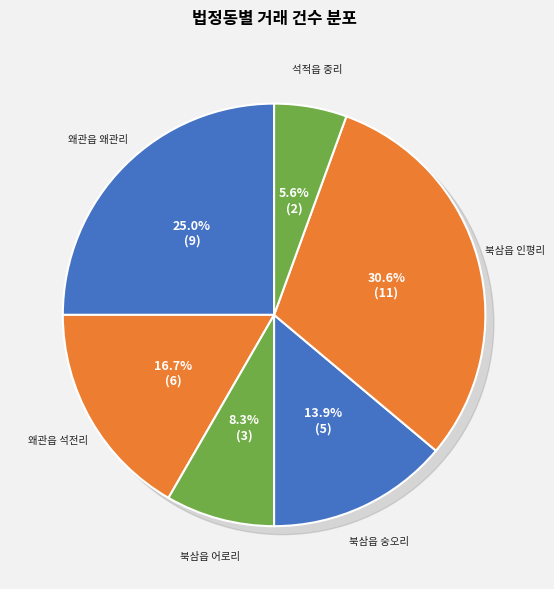

How many slices are in this pie chart?

6